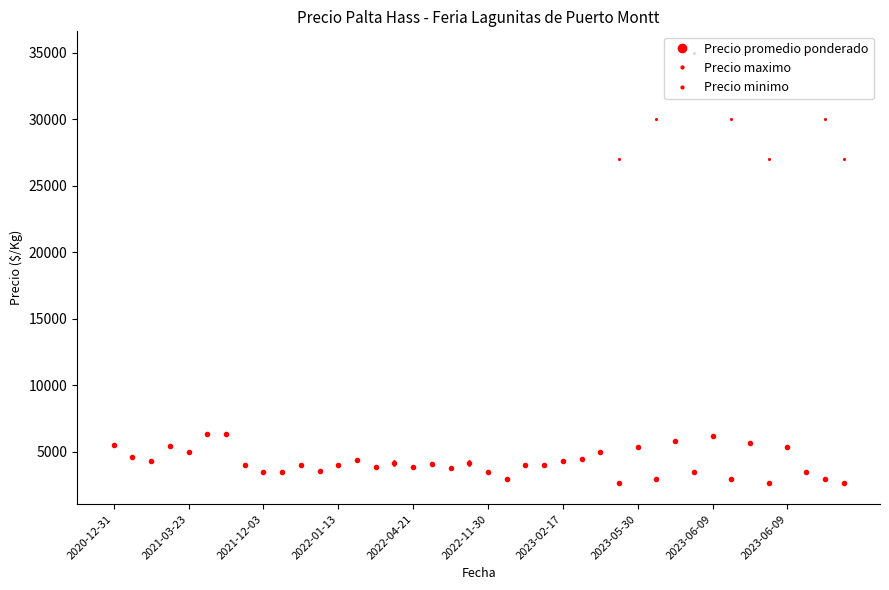

Does the chart have visible grid lines?

No